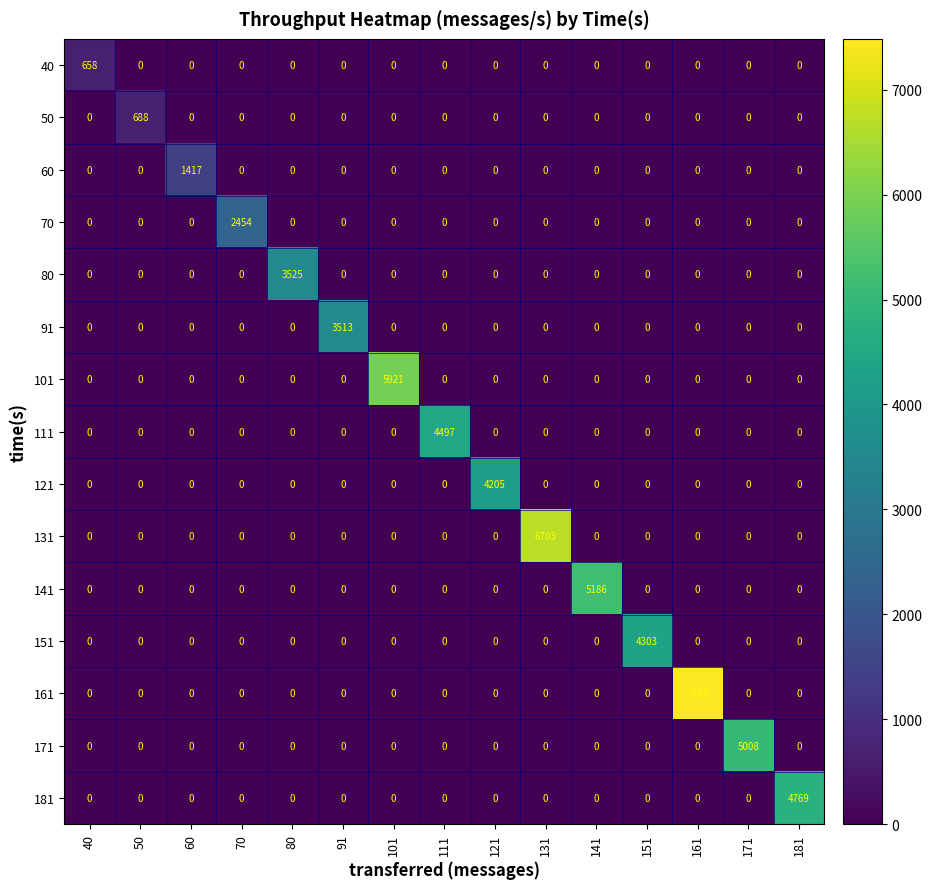

At how many categories does at least one series exceed 1217?

13